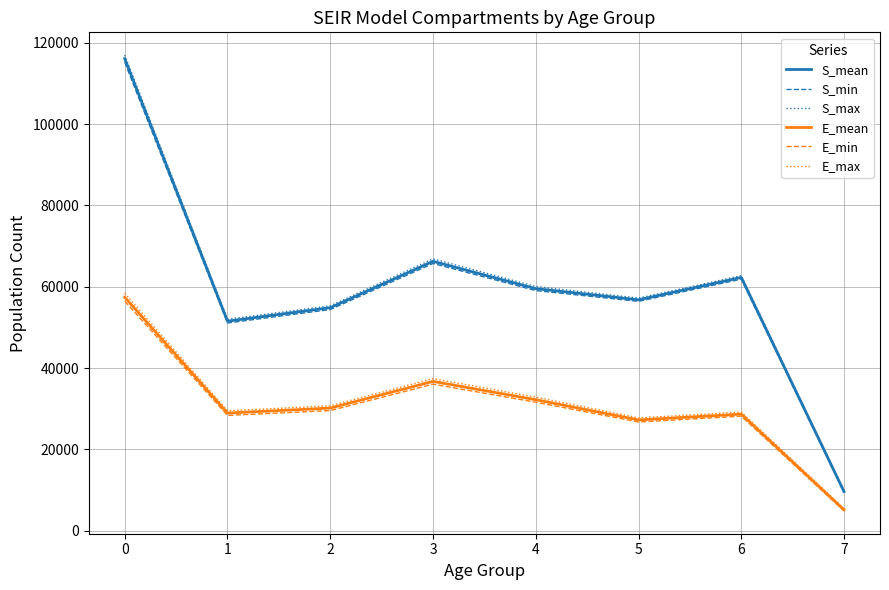

True or false: E_max and S_min cross at least once.

False